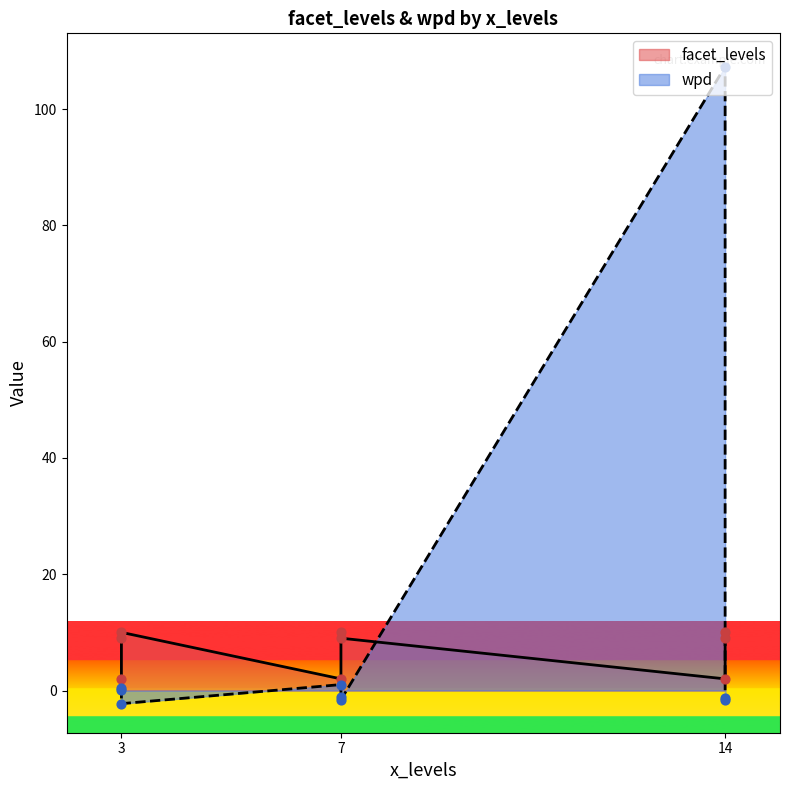

Which series reaches the minimum Y coordinate?

wpd